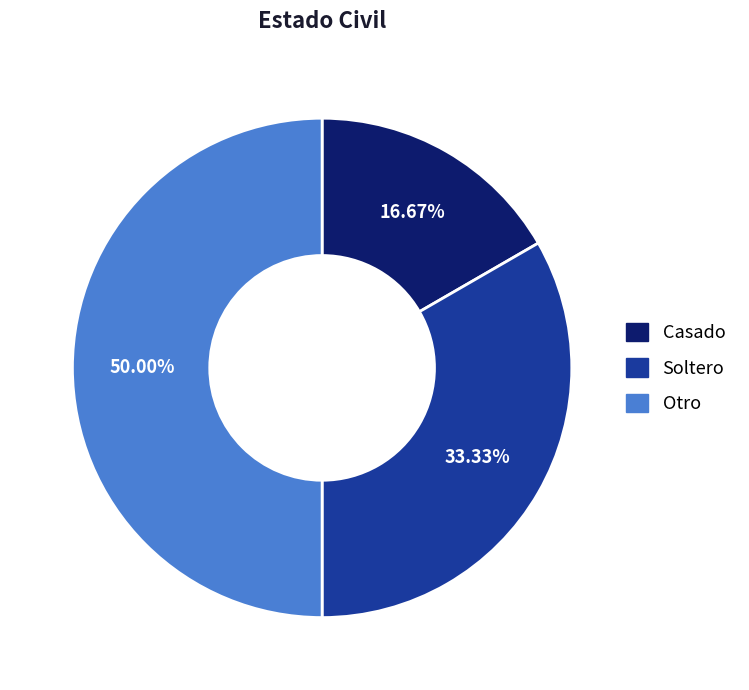

Between Casado and Otro, which is larger?

Otro